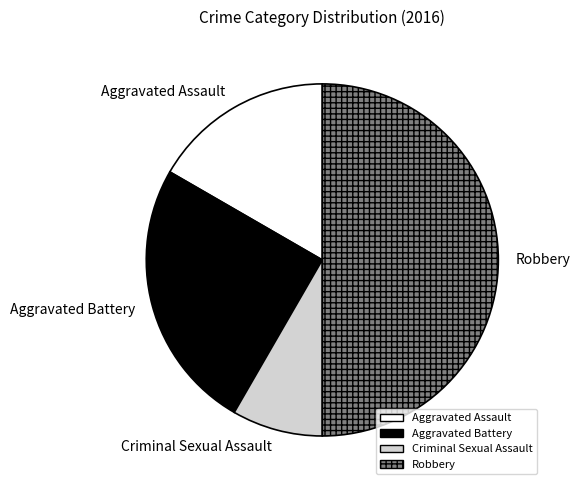

Does Aggravated Battery represent more than half of the total?

No